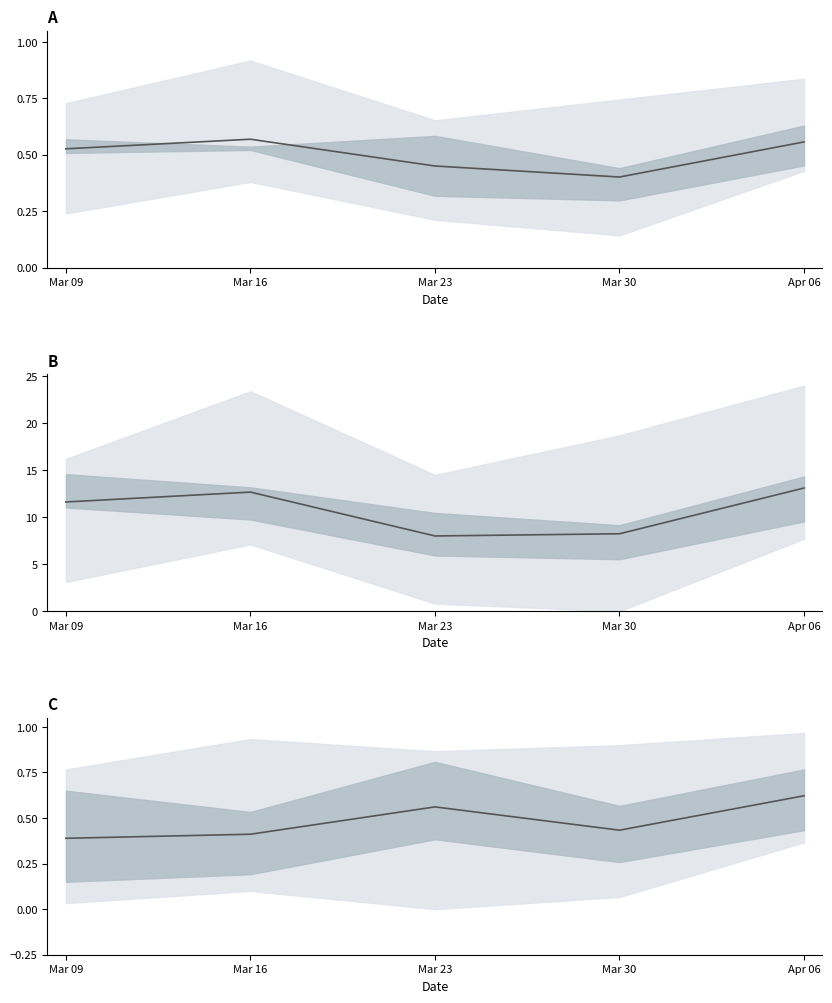

Read the Plus/Minus (shifted) value at Mar 30.

8.2